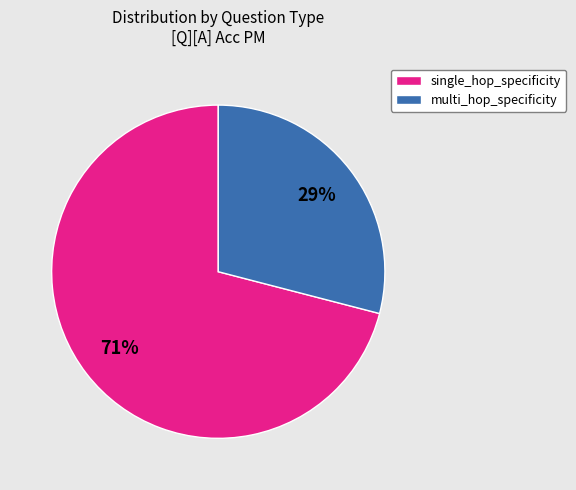

Do single_hop_specificity and multi_hop_specificity together represent more than half of the pie?

Yes